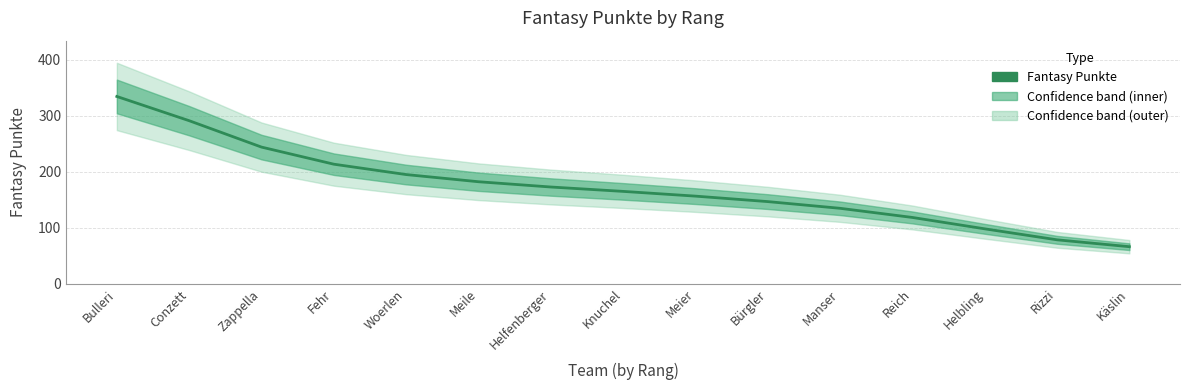

How many lines are shown in the chart?

1